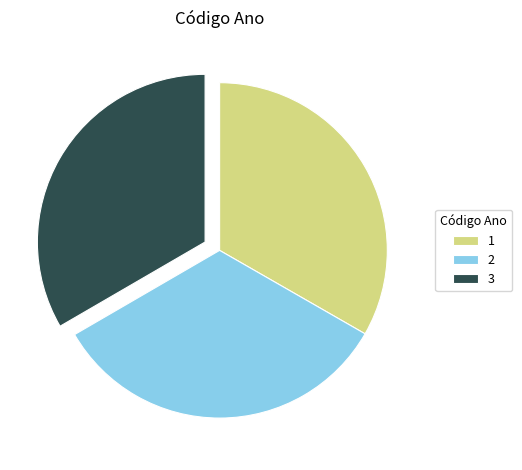

Combined, do 1 and 3 account for over 50%?

Yes